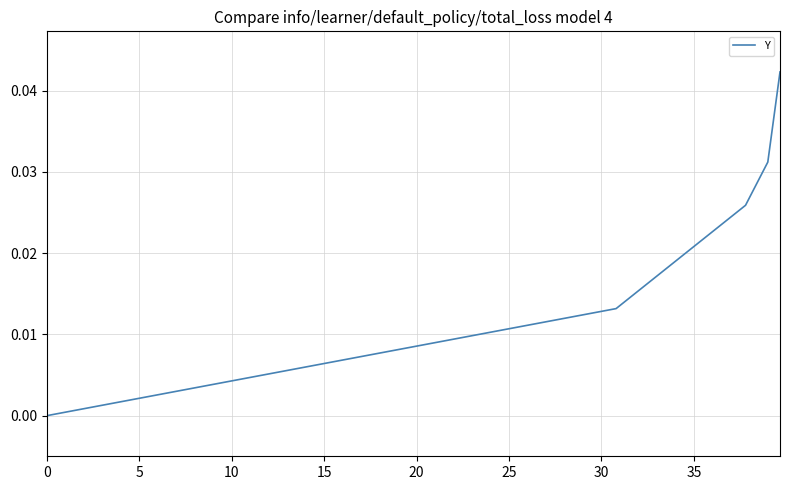

True or false: the data has more than 1 interior local peaks.

False